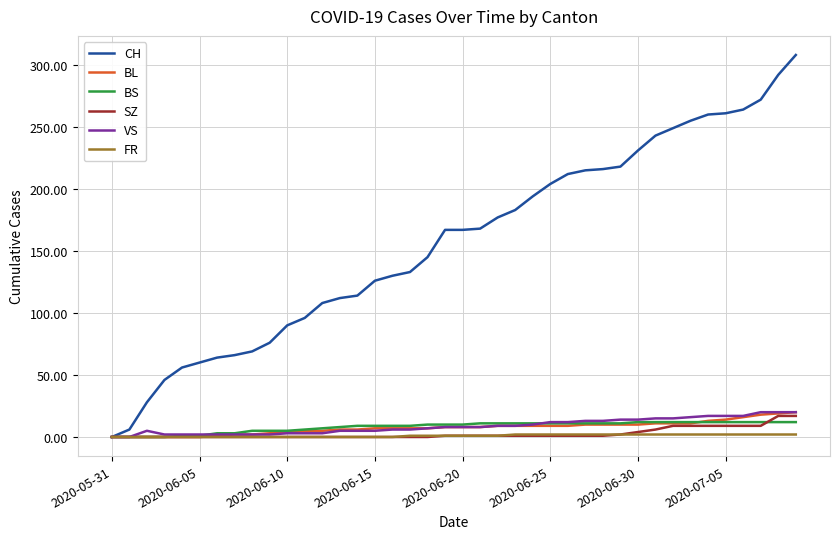

Which series has the largest range (max minus min)?

CH